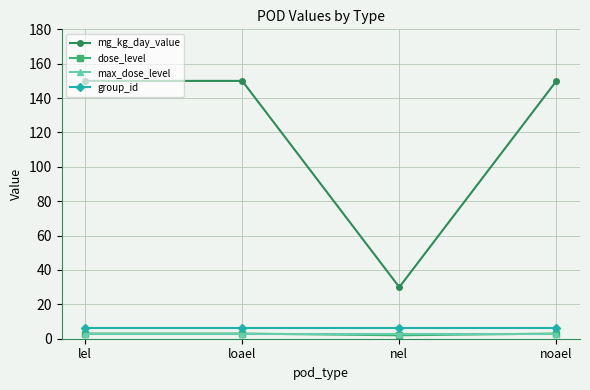

Which series has the largest total across all categories?

mg_kg_day_value